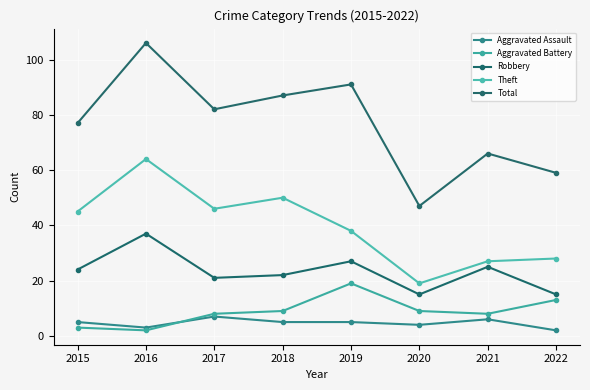

True or false: Aggravated Assault and Aggravated Battery cross at least once.

True